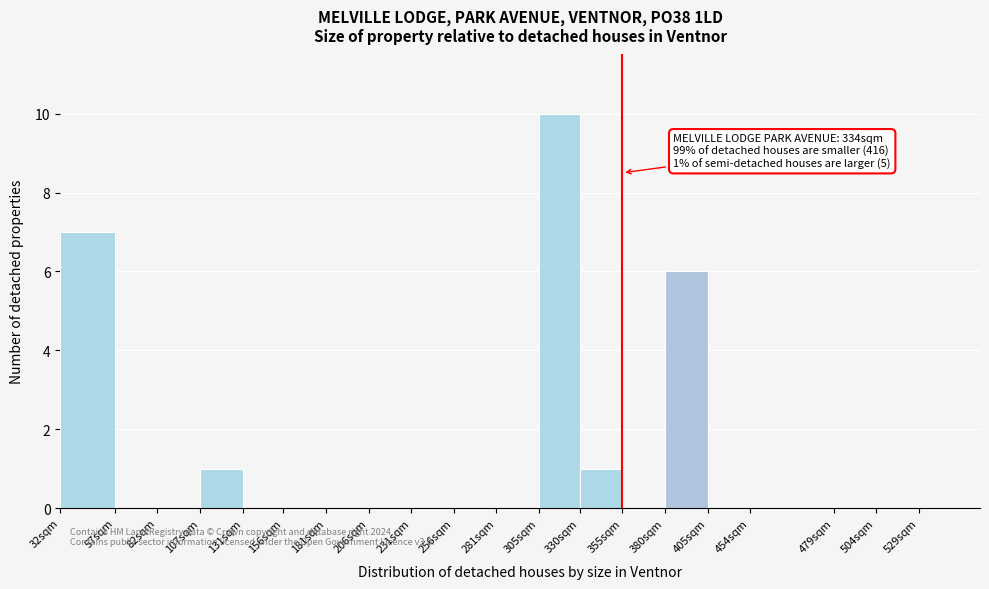

Reading right to left, extract all data points from this chart.

529sqm=0	504sqm=0	479sqm=0	454sqm=0	405sqm=0	380sqm=6	355sqm=0	330sqm=1	305sqm=10	281sqm=0	256sqm=0	231sqm=0	206sqm=0	181sqm=0	156sqm=0	131sqm=0	107sqm=1	82sqm=0	57sqm=0	32sqm=7